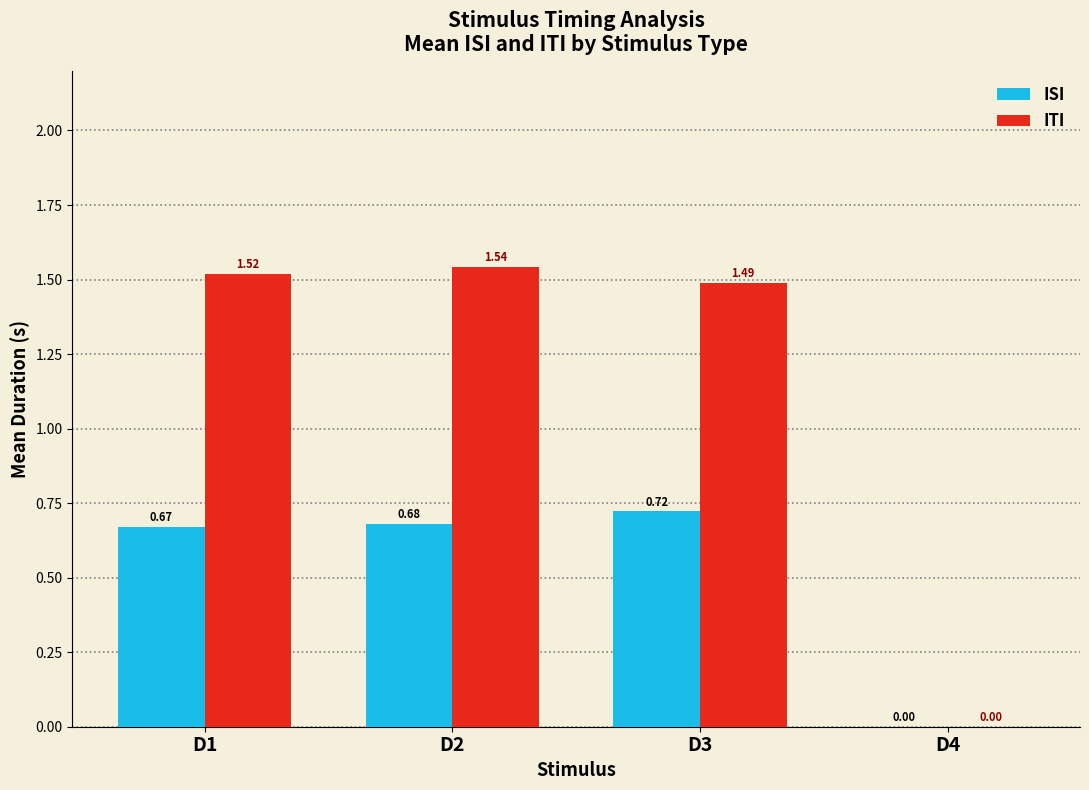

Are the bars horizontal?

No